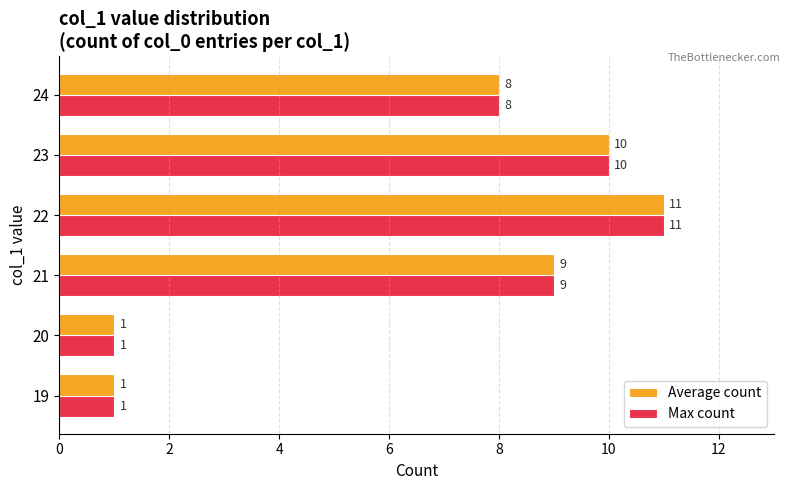

Which category has the highest value in the Max count series?

22